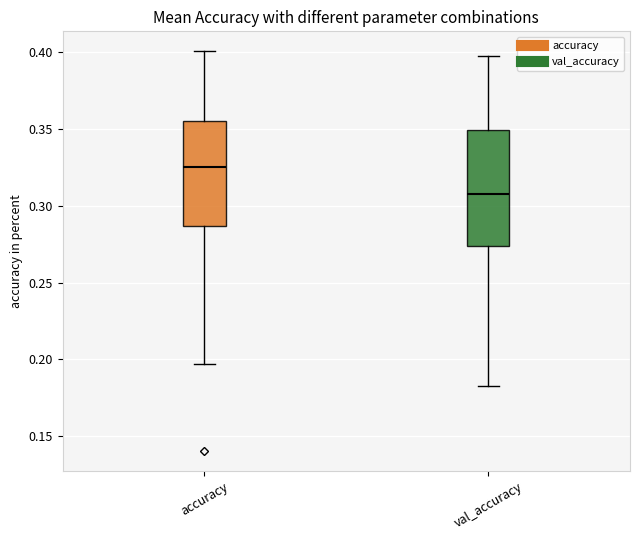

Where is the upper edge of the box for val_accuracy on the y-axis? The values are not printed on the chart, so give them approximately, as read against the axis.

0.350